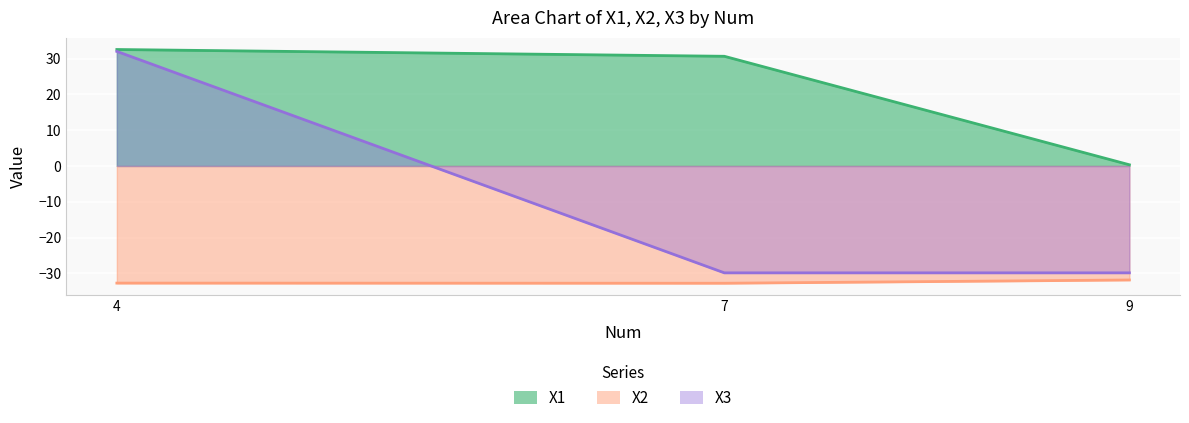

What is the sum of the X1 values at 7 and 4?

63.2